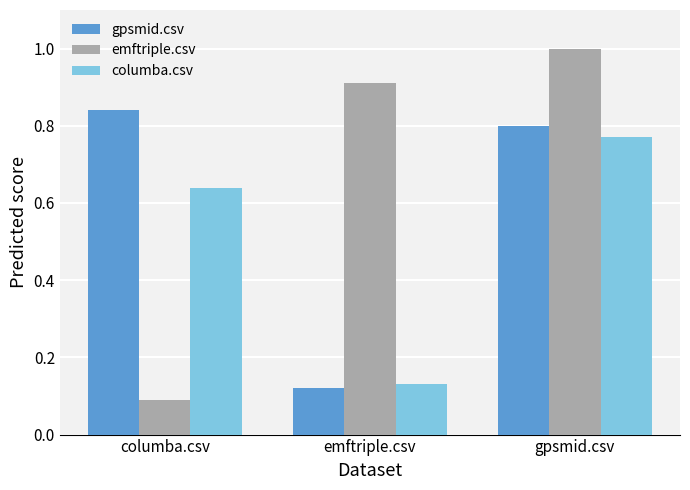

What is the total value across all series at columba.csv?

1.6